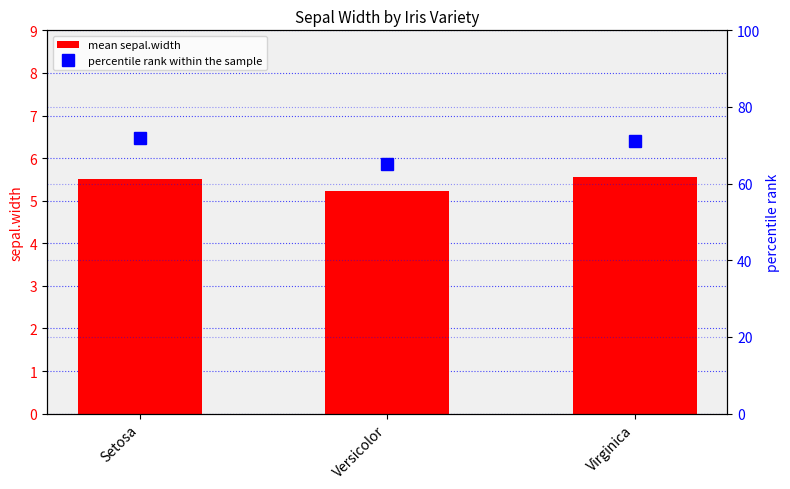

What is the average value of the mean sepal.width series?

5.4